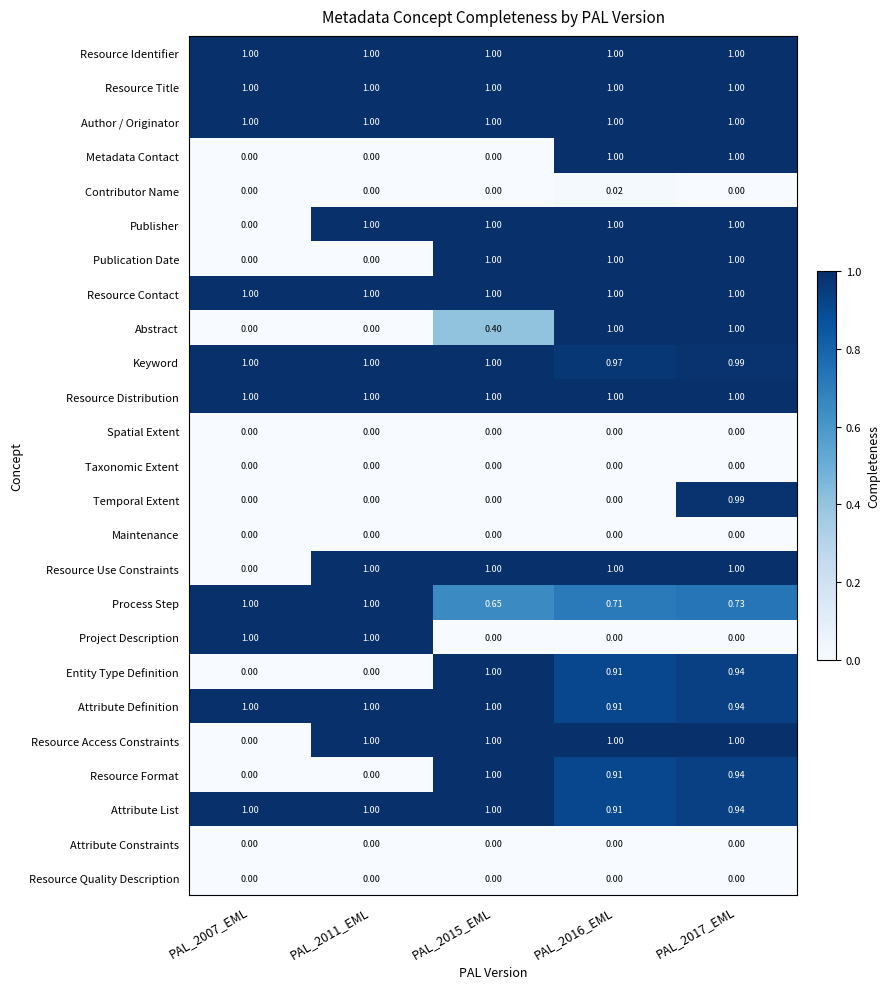

Is the value of Metadata Contact at PAL_2011_EML greater than the value of Resource Title at PAL_2015_EML?

No